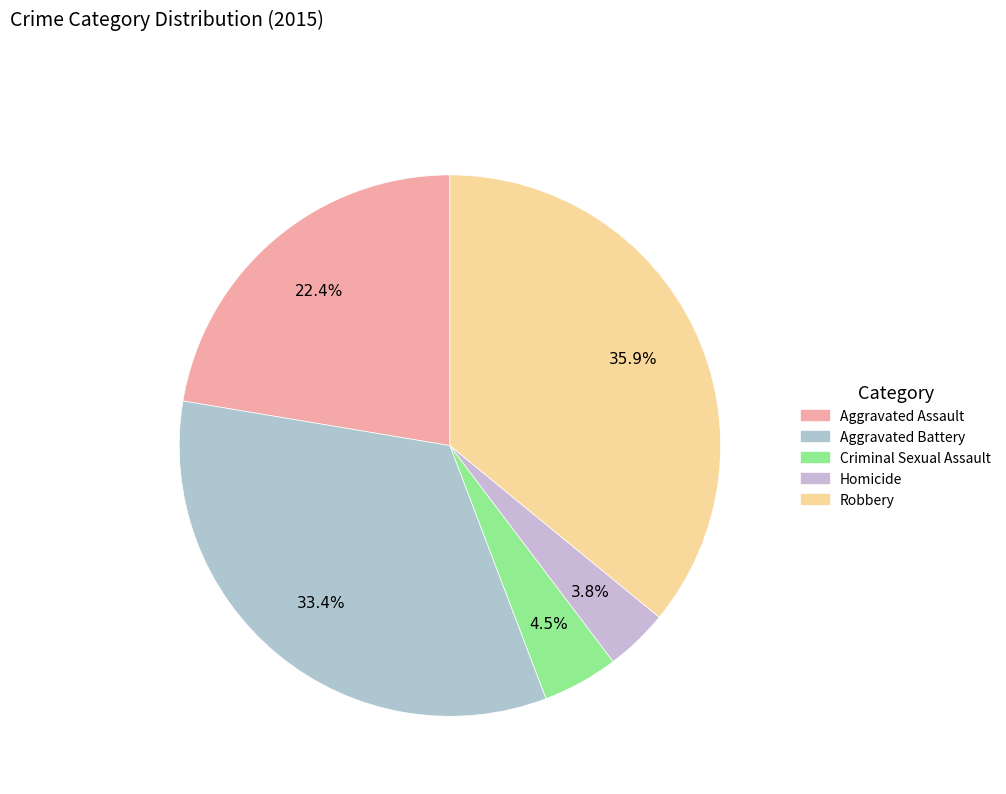

What is the smallest slice in the pie chart?

Homicide